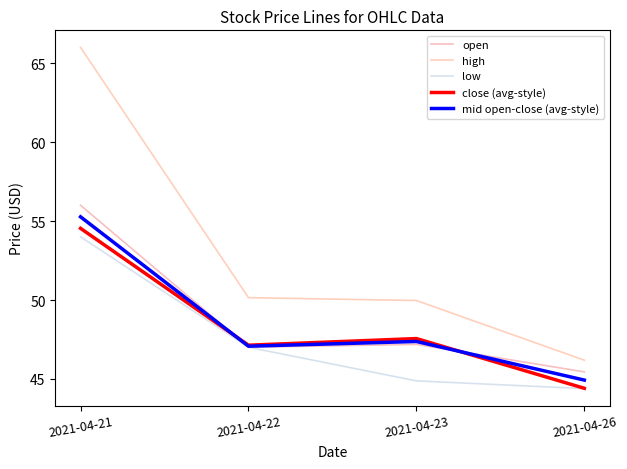

What is the value of the low point at the 2nd from the left?

47.0